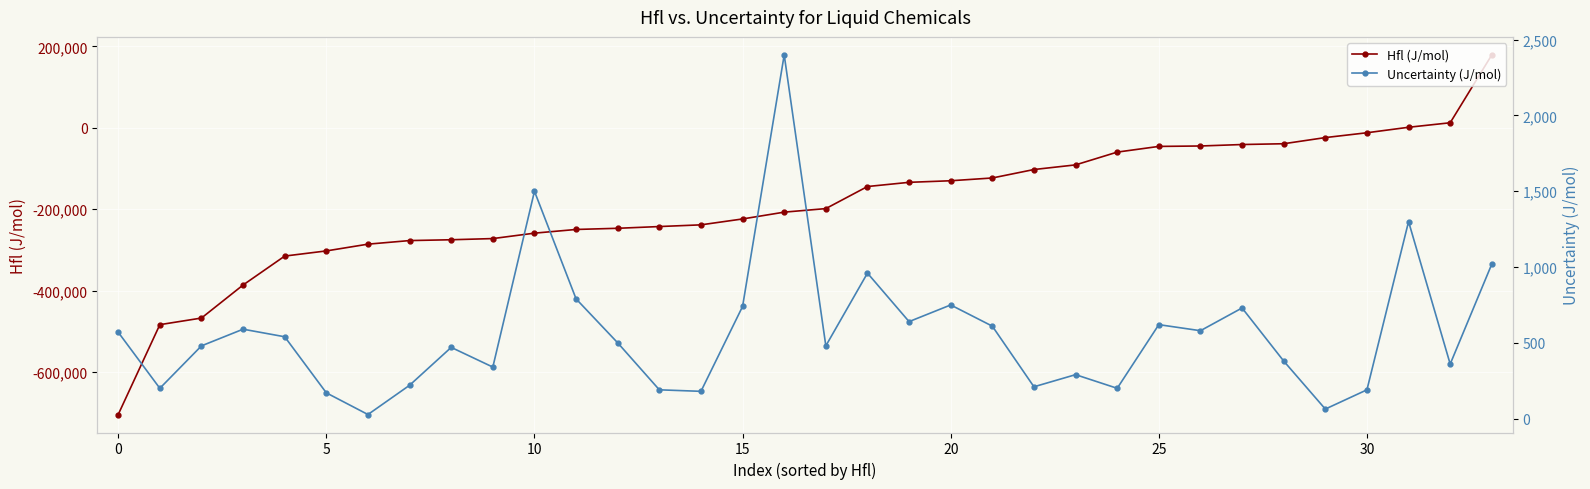

At how many categories does at least one series exceed -637277?

34